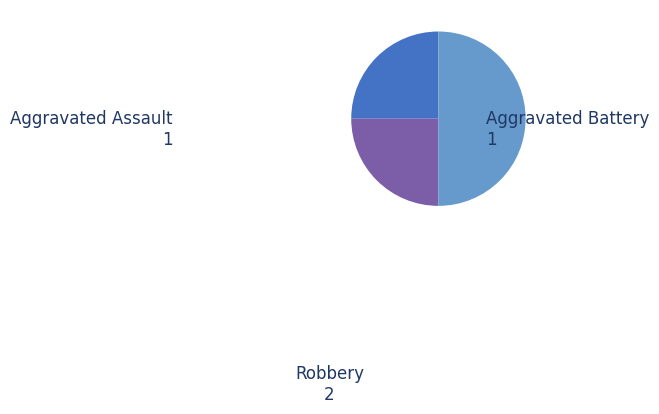

How many slices are in this pie chart?

3